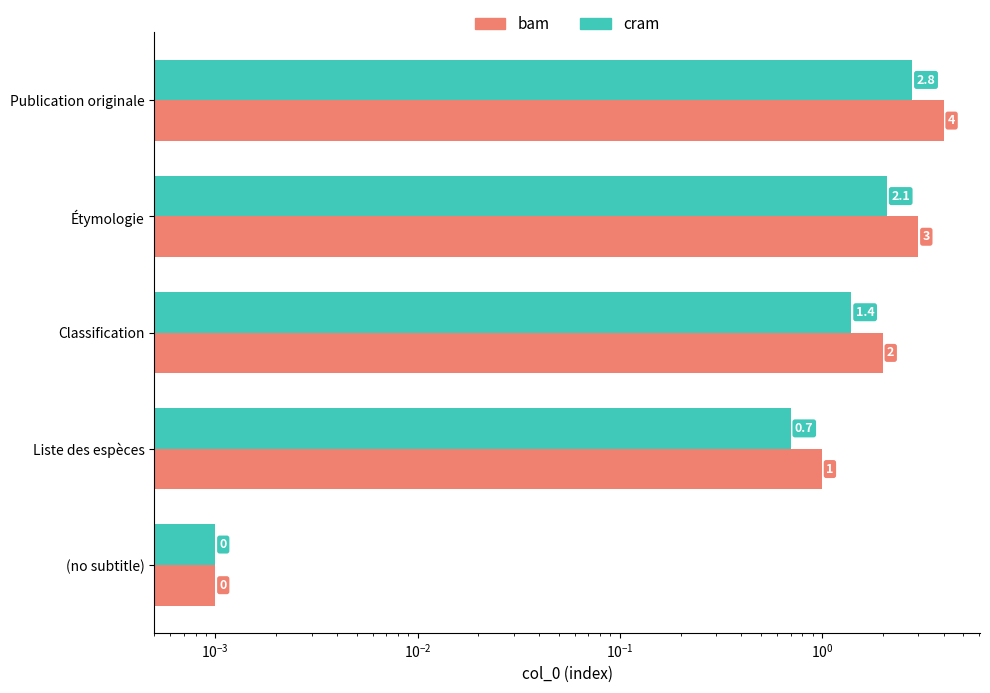

Is it true that bam equals 3.0 at Étymologie?

True